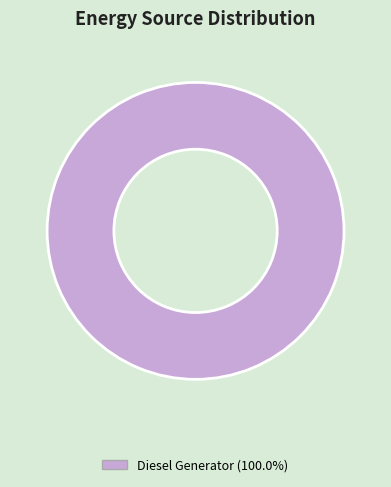

Is there a majority slice in this chart?

Yes